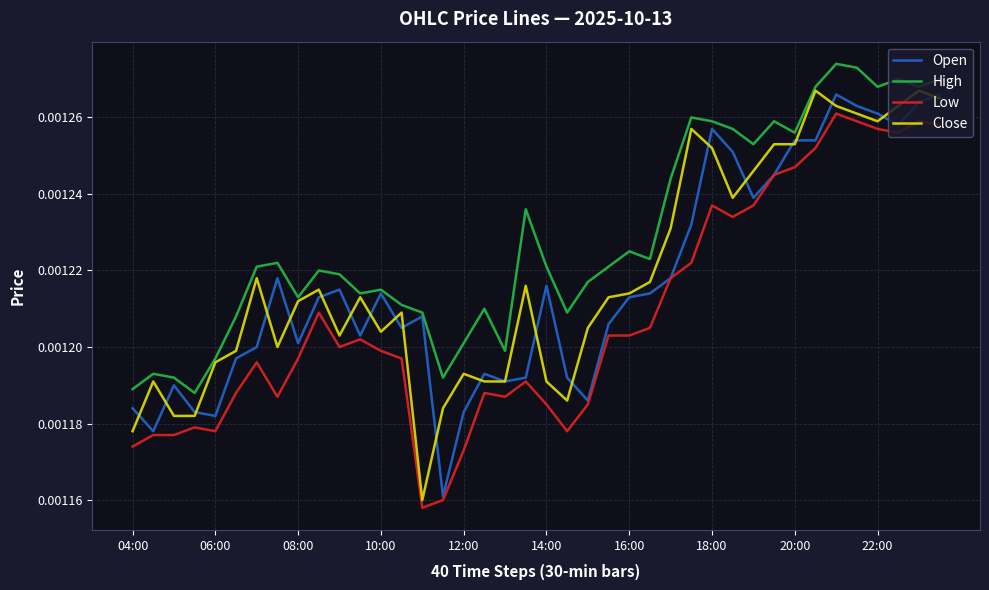

True or false: Low and High intersect in this chart.

False